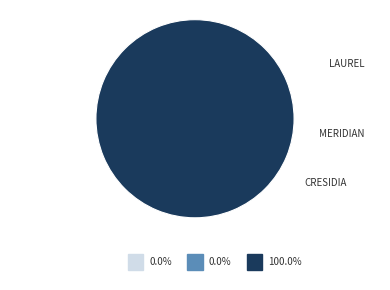

Which has a higher value, CRESIDIA or MERIDIAN?

CRESIDIA